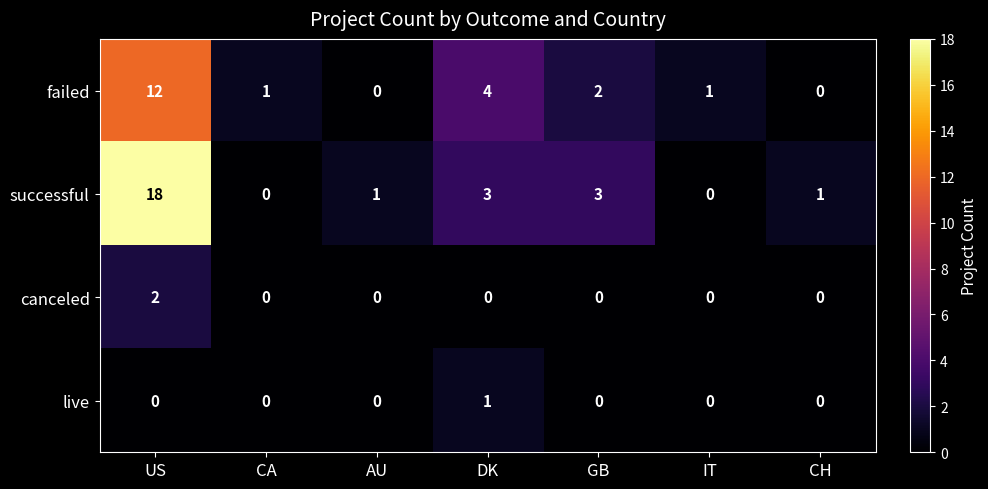

Where does the successful series first go above 1?

US